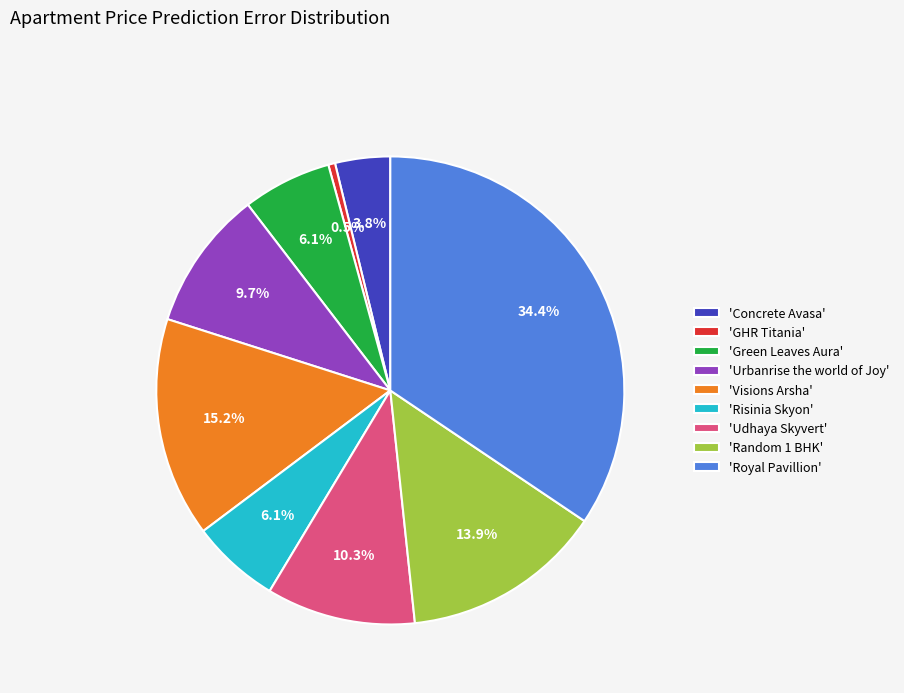

What portion of the pie excludes 'Udhaya Skyvert'?

89.7%